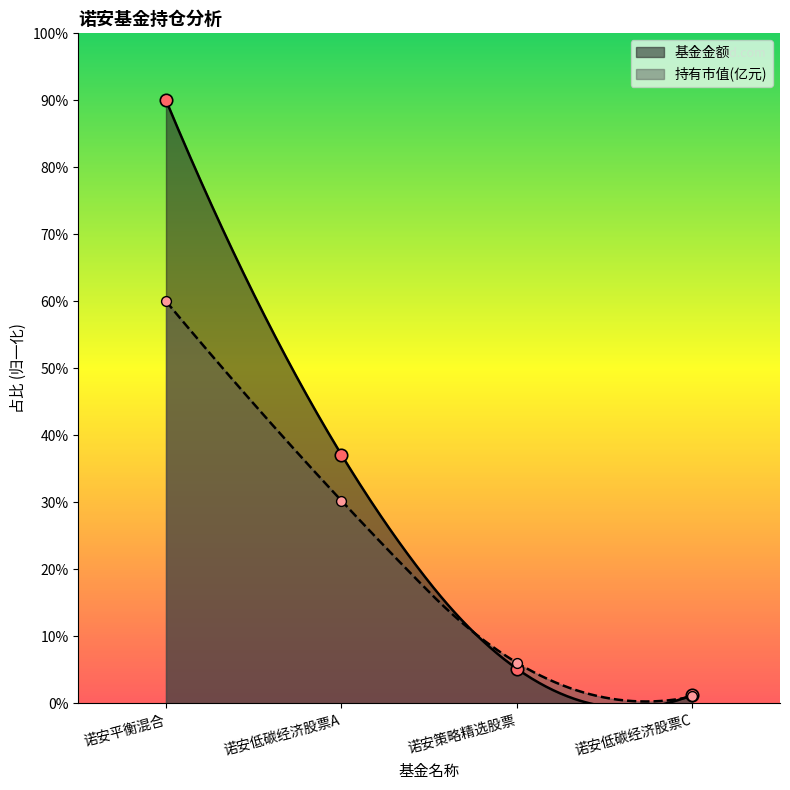

Is the value of 基金金额 at 诺安策略精选股票 greater than the value of 持有市值(亿元) at 诺安低碳经济股票A?

No